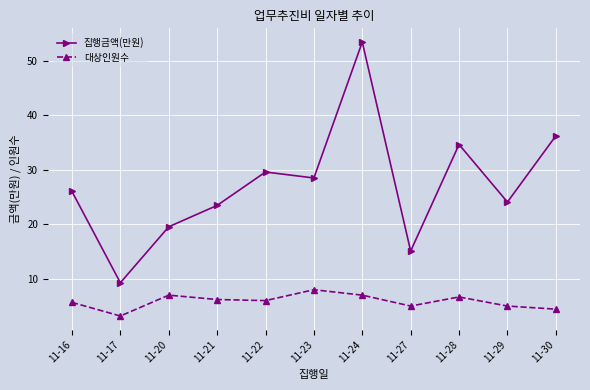

Is it true that 대상인원수 equals 8.0 at 11-23?

True